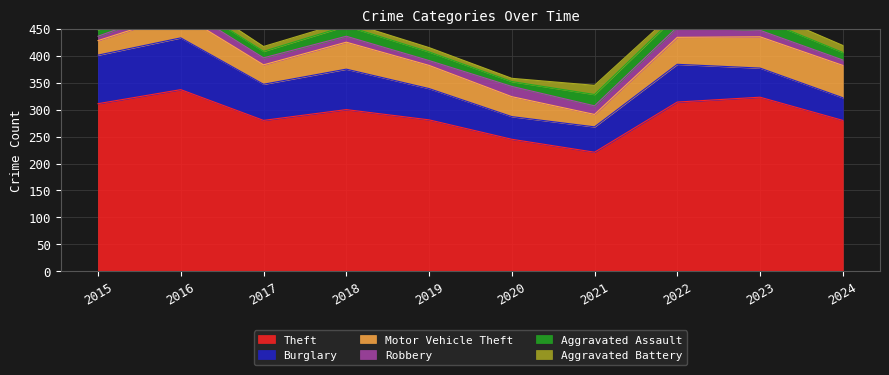

Reading left to right, list all the values displayed in this chart.

Theft: 311	337	280	300	281	245	221	314	323	280
Burglary: 90	96	67	75	58	42	47	70	54	42
Motor Vehicle Theft: 27	44	36	50	43	37	23	50	58	60
Robbery: 8	15	13	11	9	19	16	19	12	10
Aggravated Assault: 12	13	12	19	16	9	21	23	22	14
Aggravated Battery: 13	13	9	8	8	6	17	9	16	13